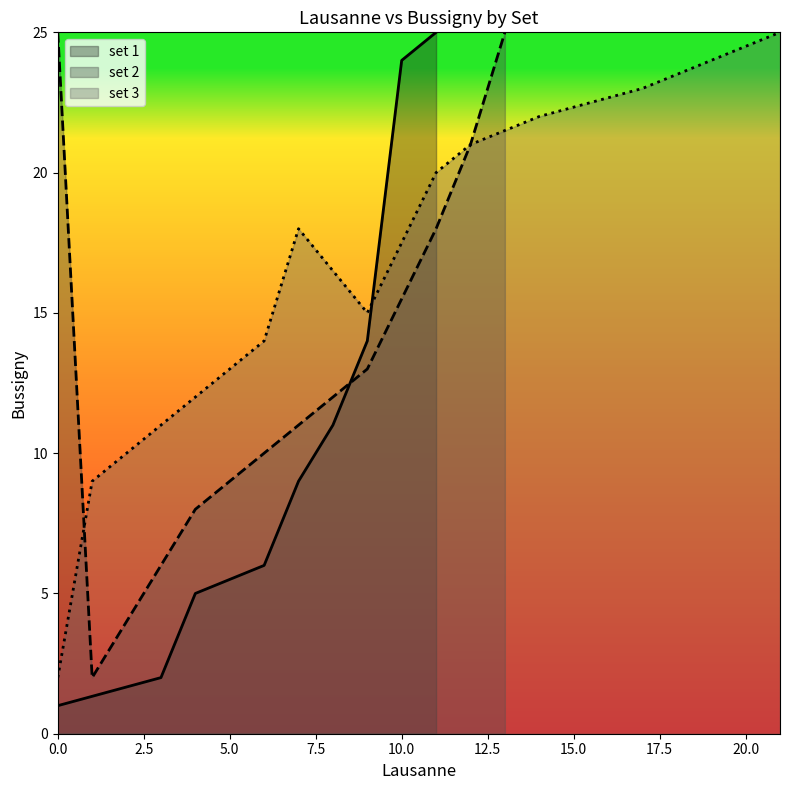

What is the value of the bussigny point at the 18th from the left?

25